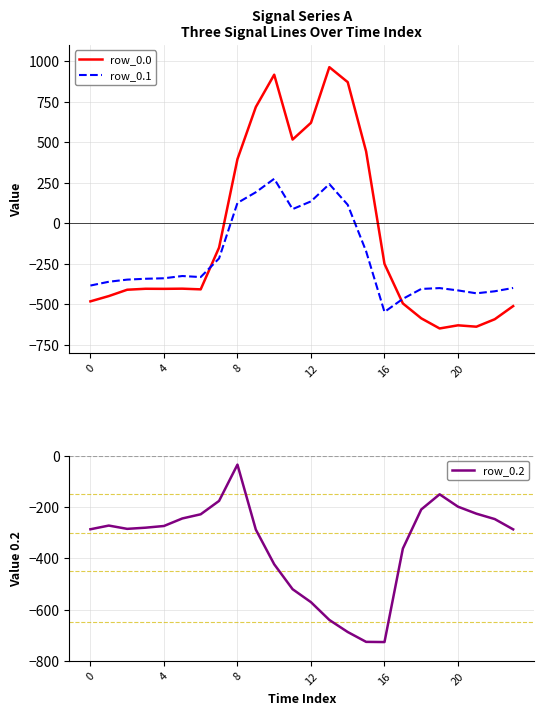

What is the minimum value for row_0.0?

-649.2